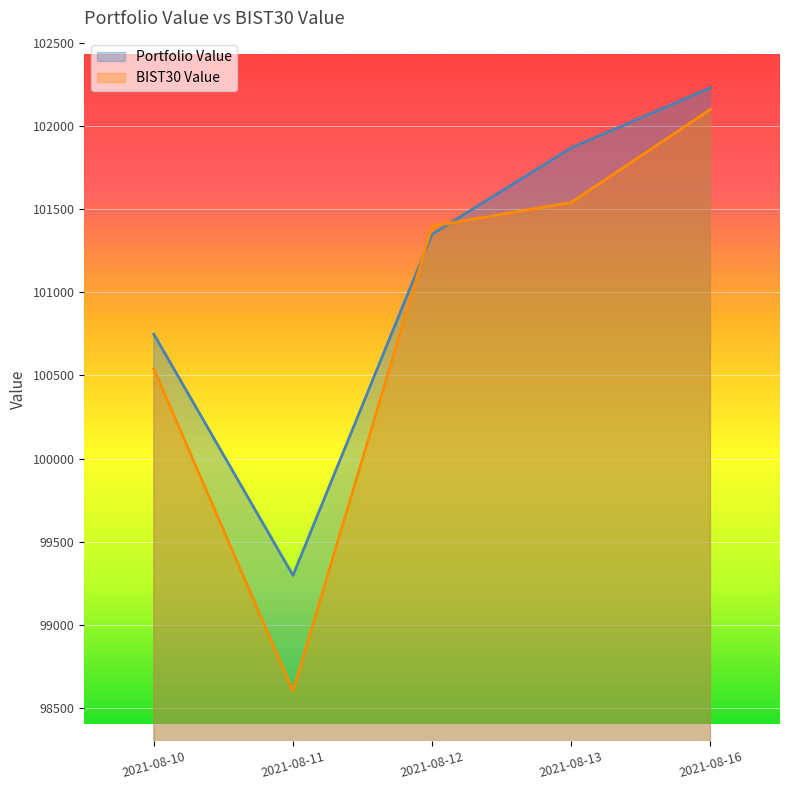

Rank the categories by BIST30 Value value from lowest to highest.

2021-08-11, 2021-08-10, 2021-08-12, 2021-08-13, 2021-08-16